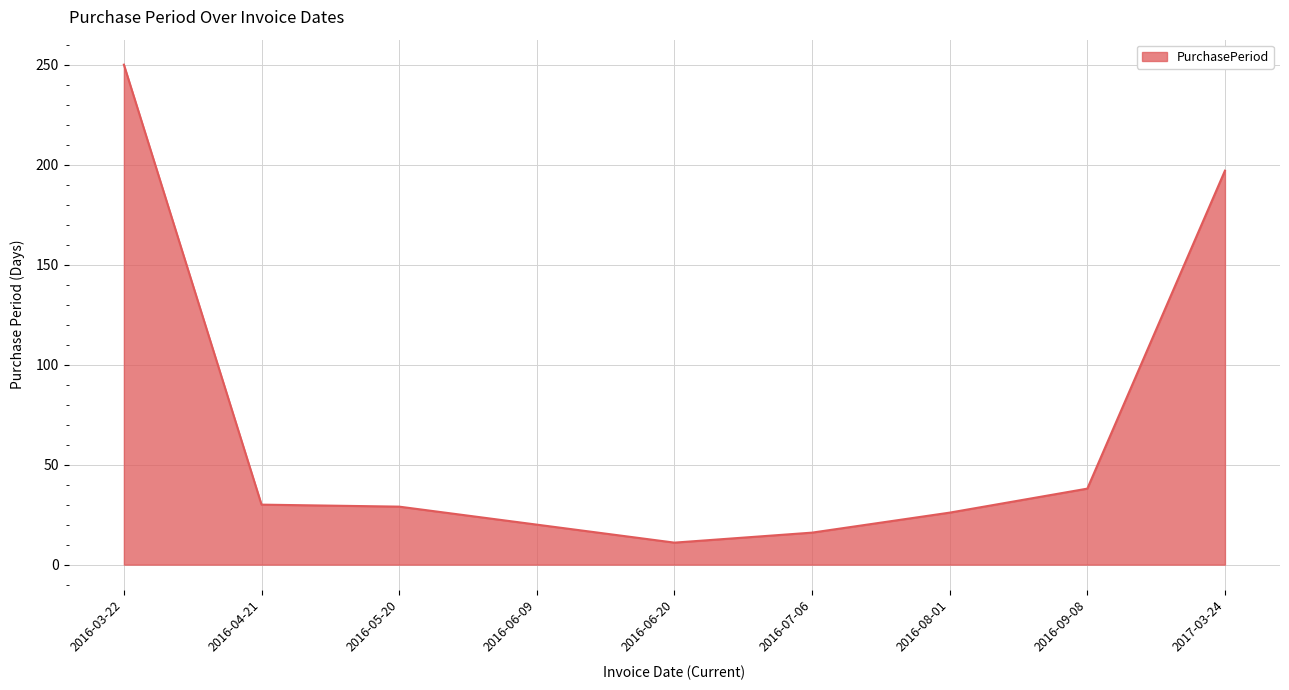

What is the minimum value shown in the chart?

11